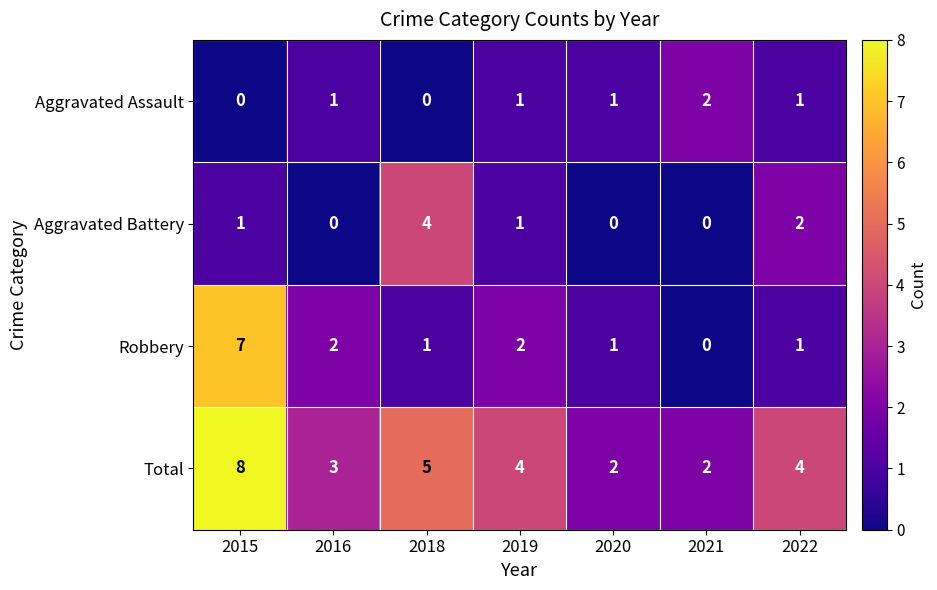

At how many categories does at least one series exceed 1?

7